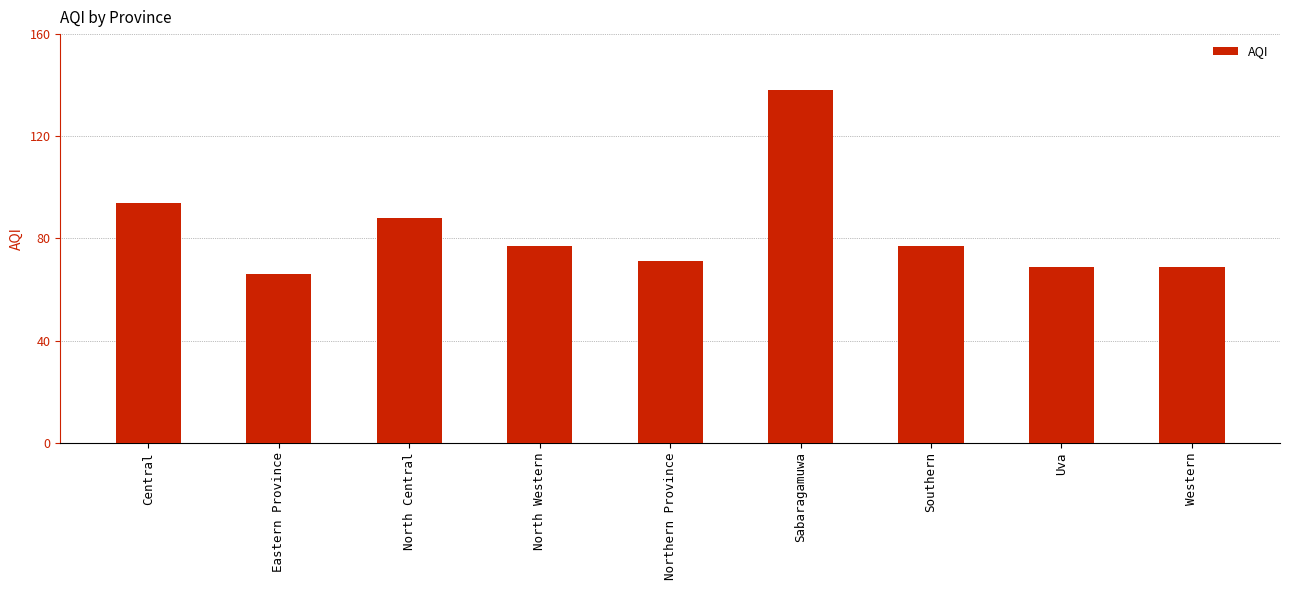

At which label does the data first exceed 77?

Central